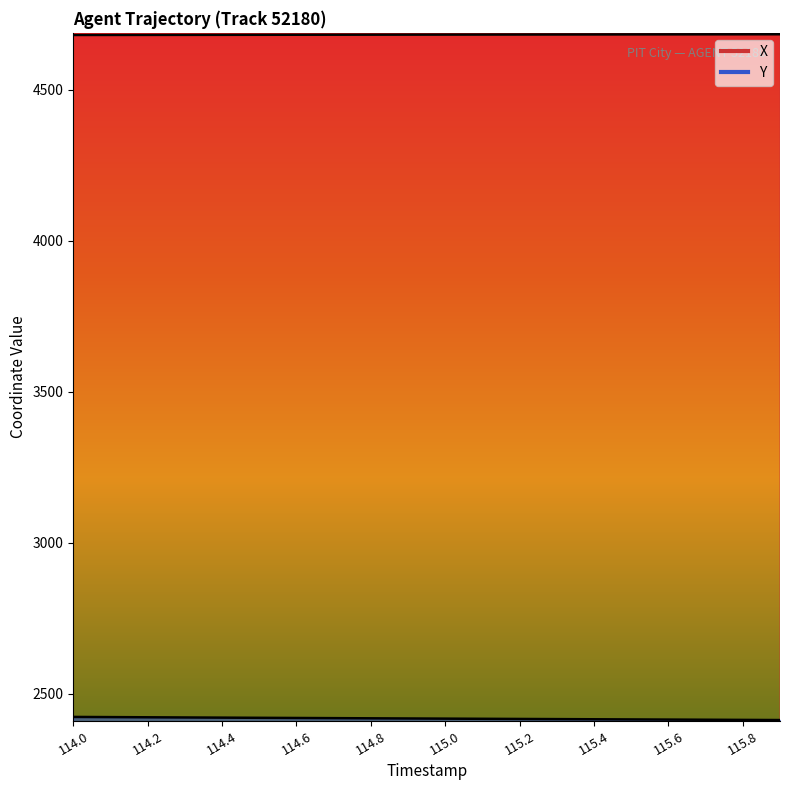

Which series changed the most between 114.9 and 115.8?

Y